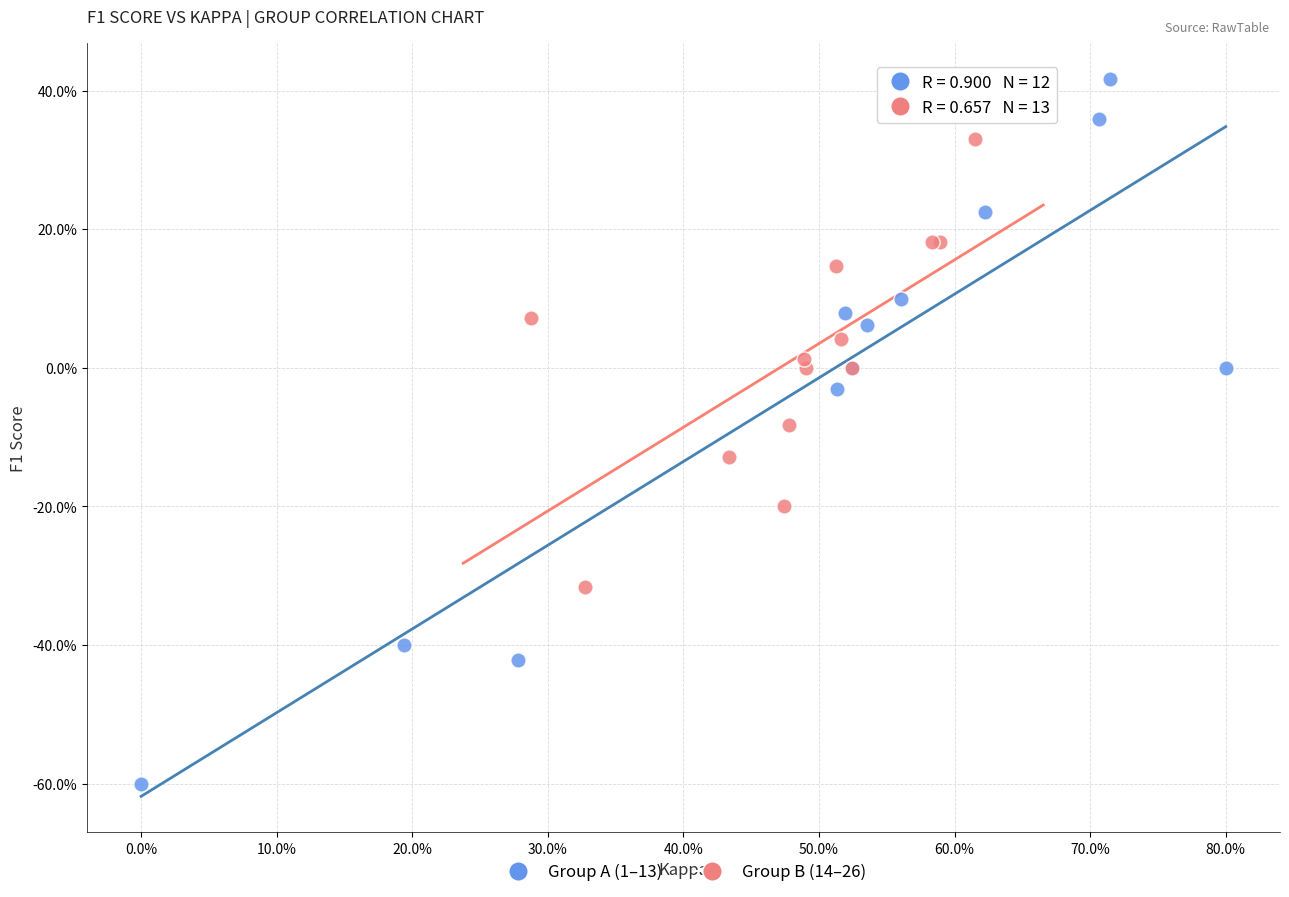

Which series has the widest spread of Y values?

Group A (1–13)